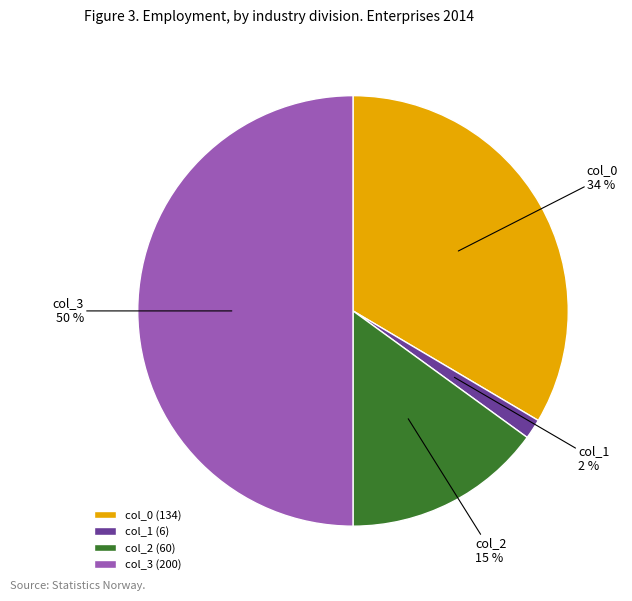

How many slices are in this pie chart?

4